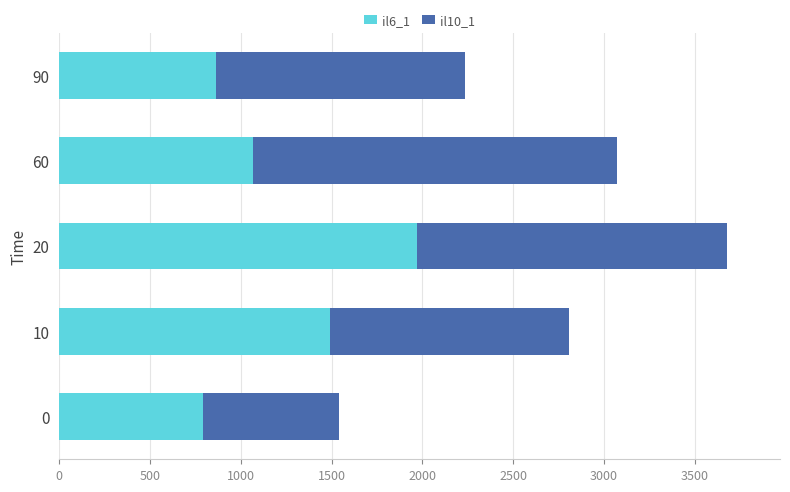

Count the number of categories in the chart.

5